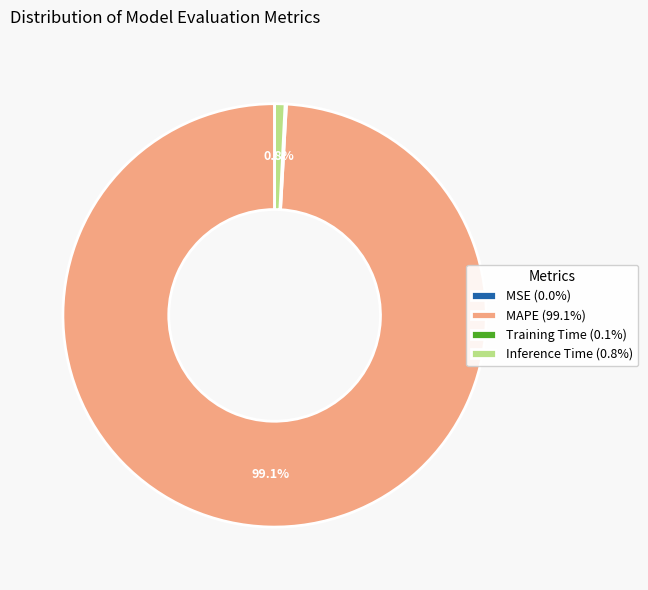

Is the sum of MAPE (99.1%) and Inference Time (0.8%) greater than half?

Yes